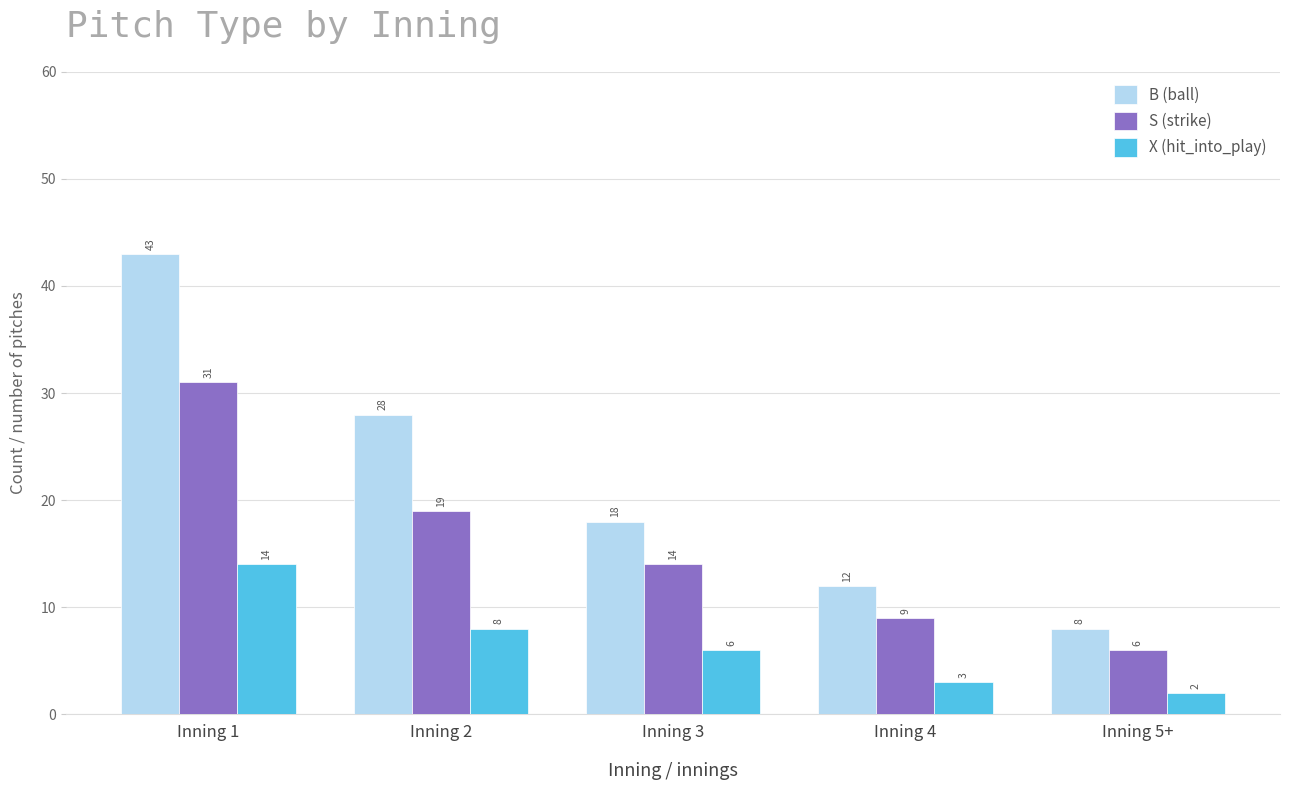

What is the difference between the maximum and second lowest values in the B (ball) series?

31